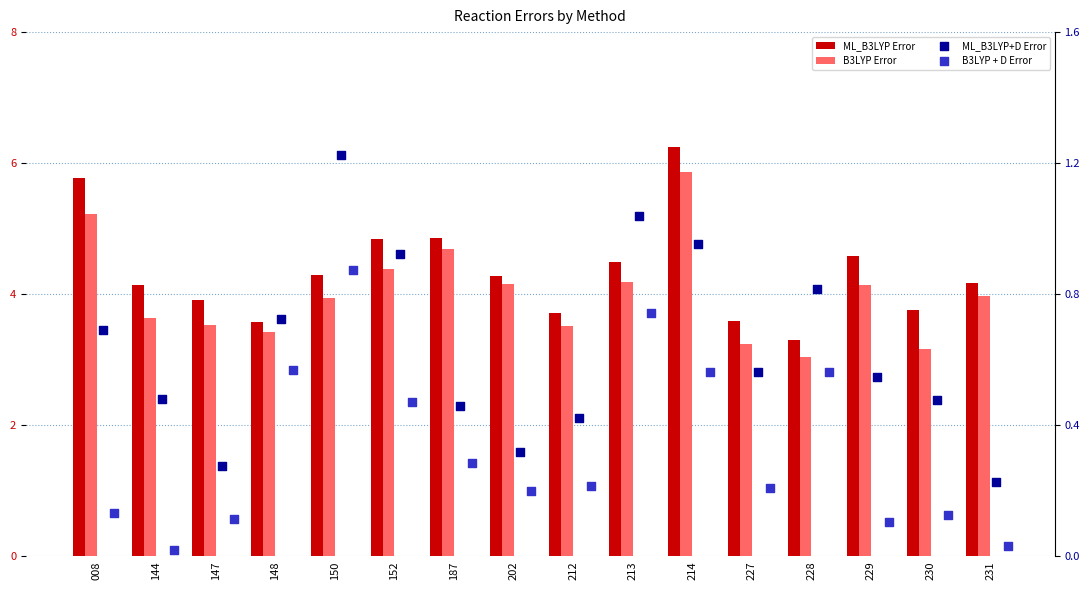

Which series has the largest Y range (max minus min)?

ML_B3LYP Error